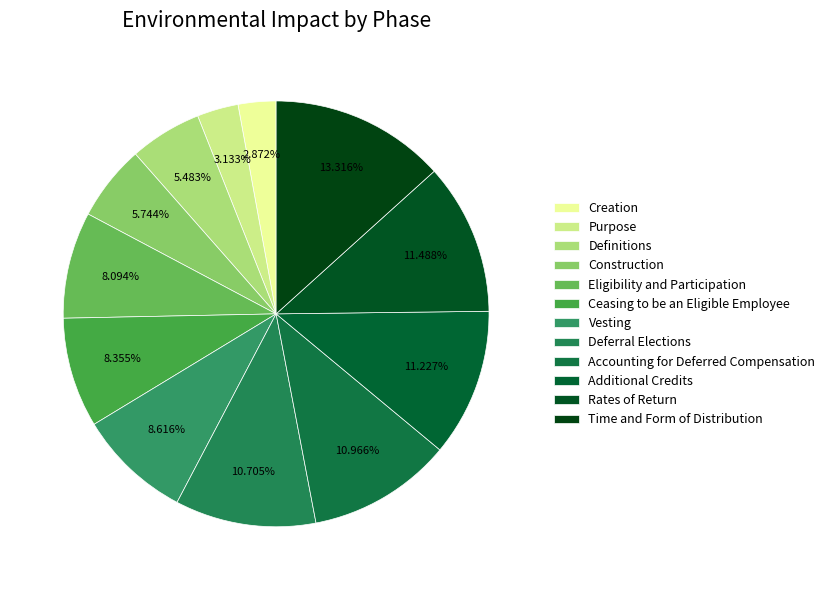

How many slices are in this pie chart?

12